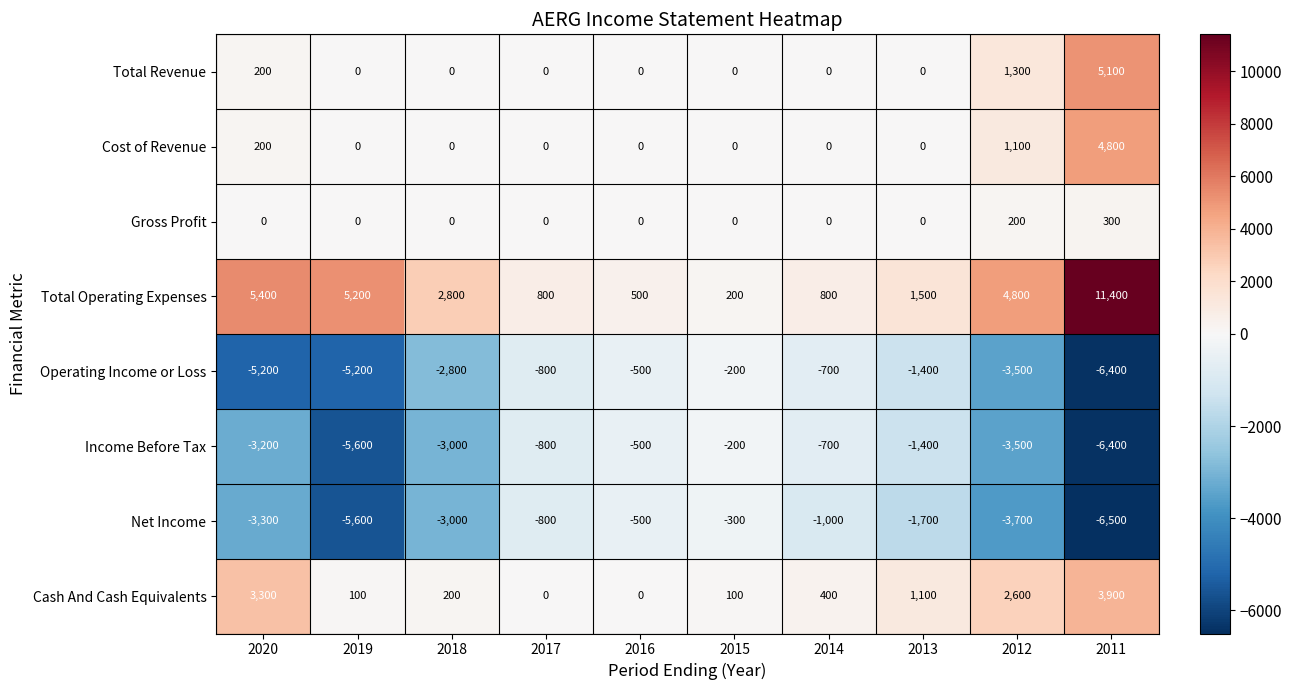

Which series has the largest range (max minus min)?

Total Operating Expenses